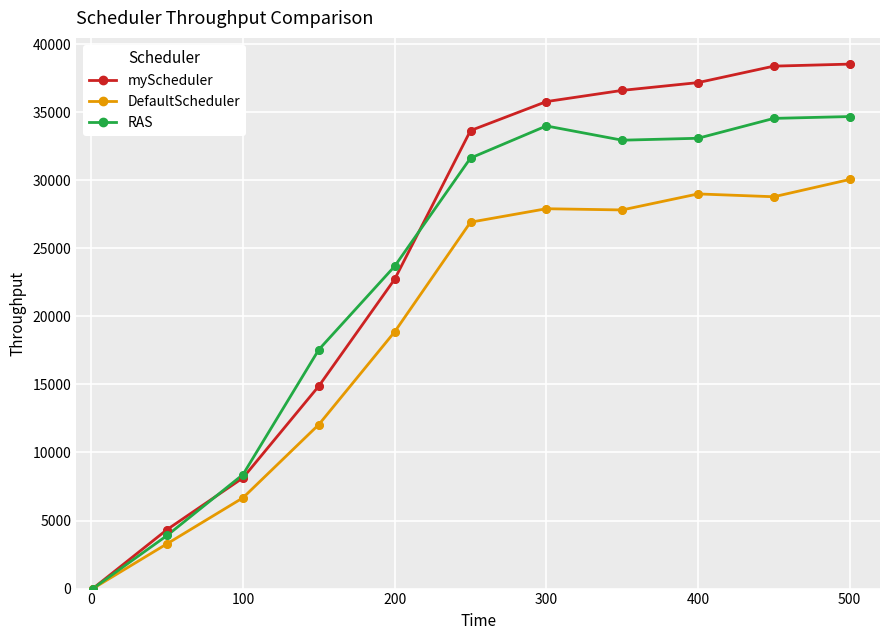

Which series has the widest spread of values?

myScheduler